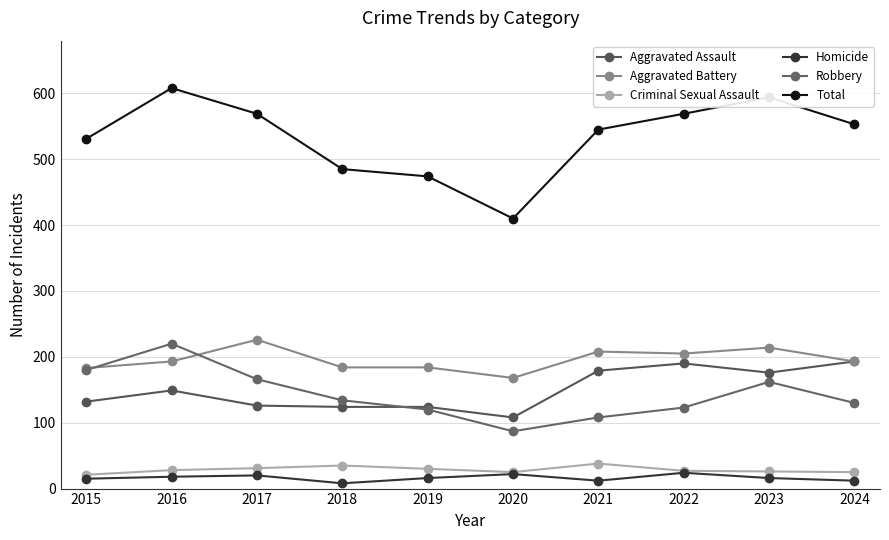

What is the minimum value for Criminal Sexual Assault?

21